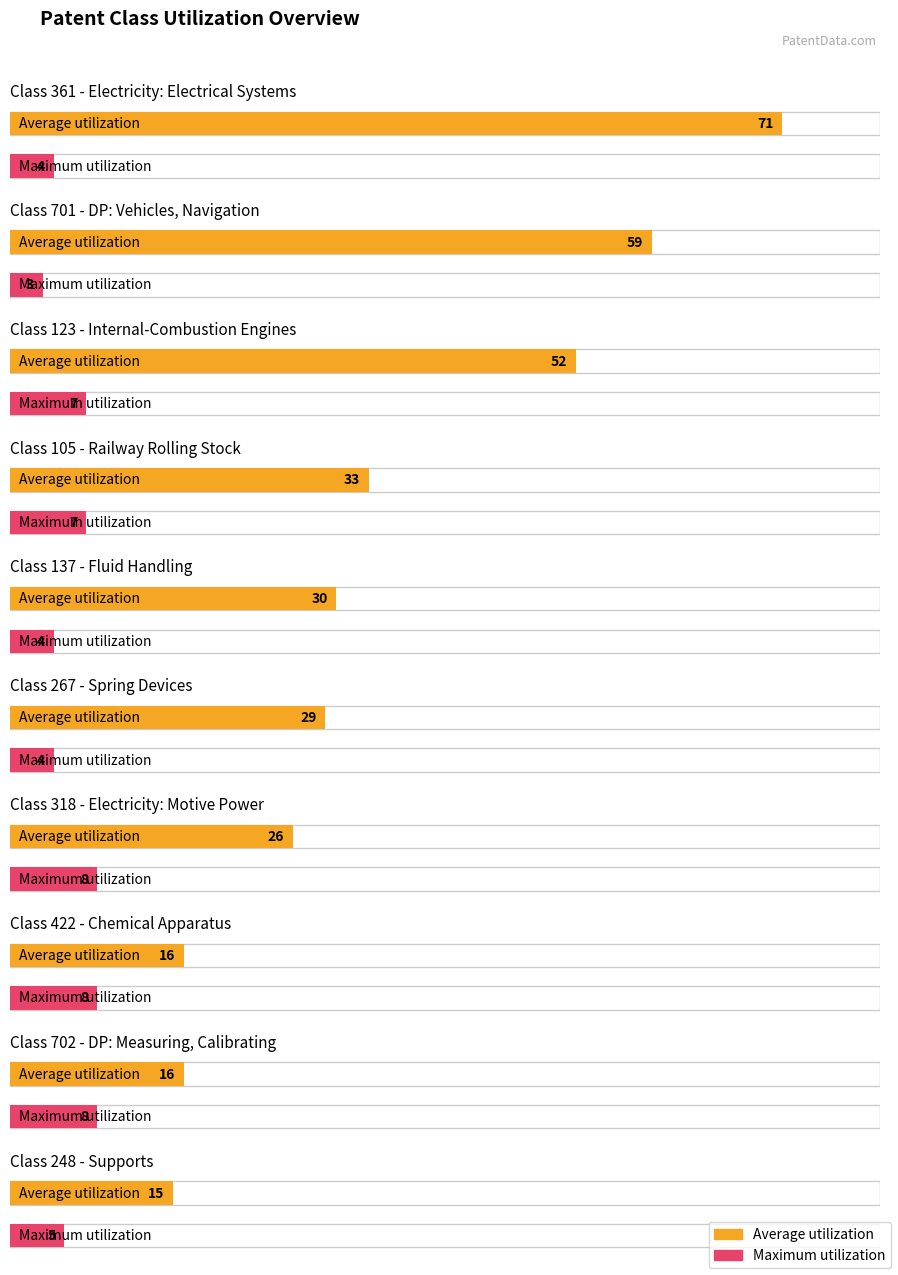

List the labels in order of Maximum utilization value, smallest first.

701, 361, 137, 267, 248, 123, 105, 318, 422, 702